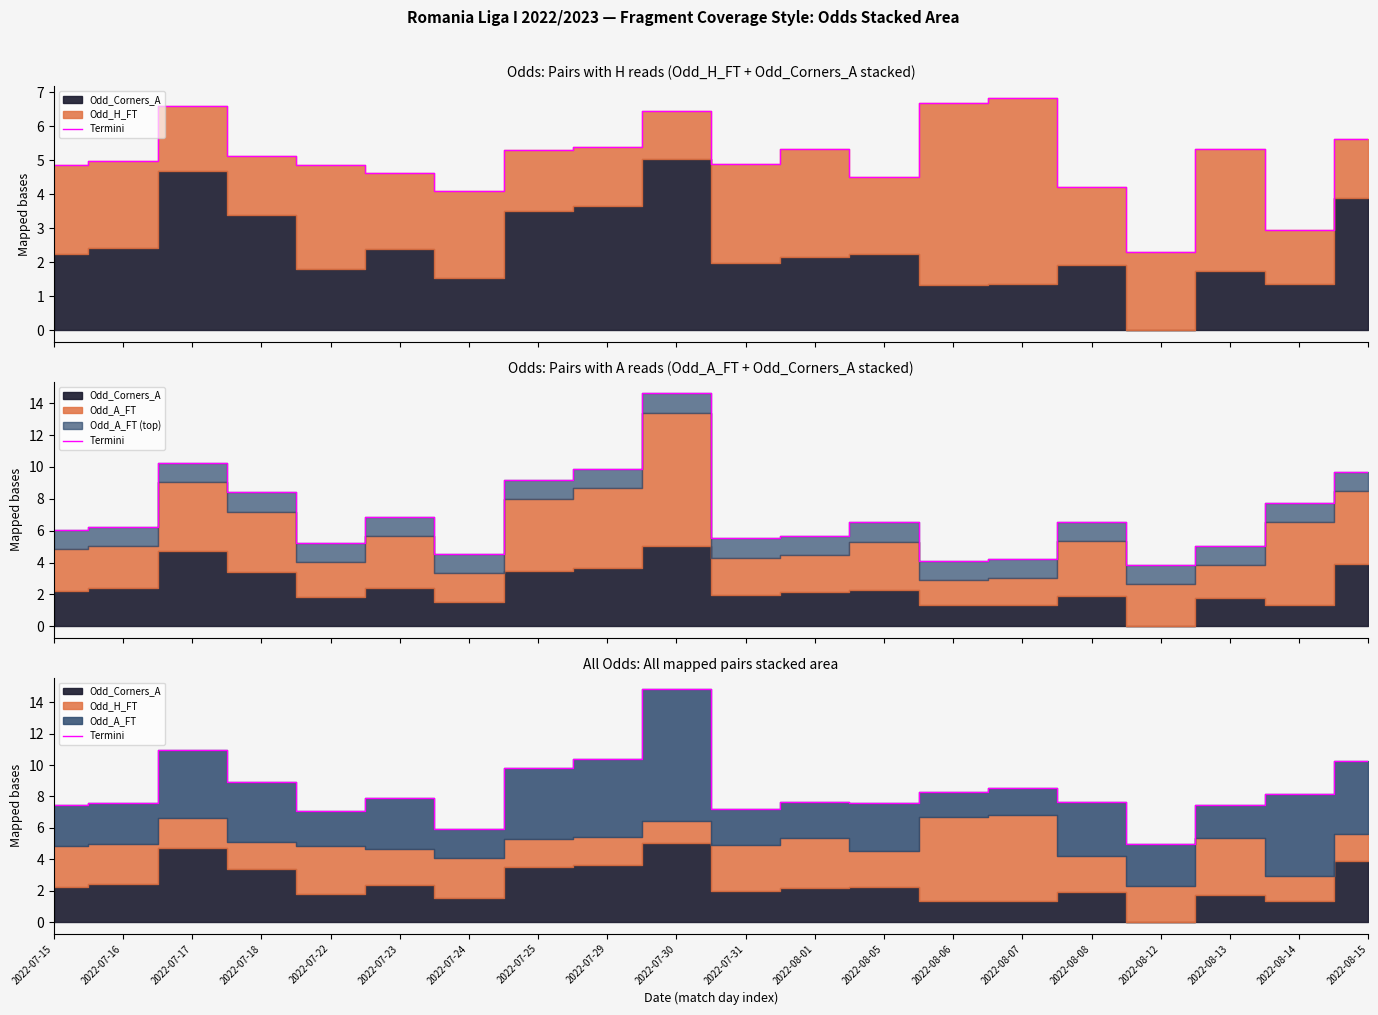

How many categories are shown in the chart?

20